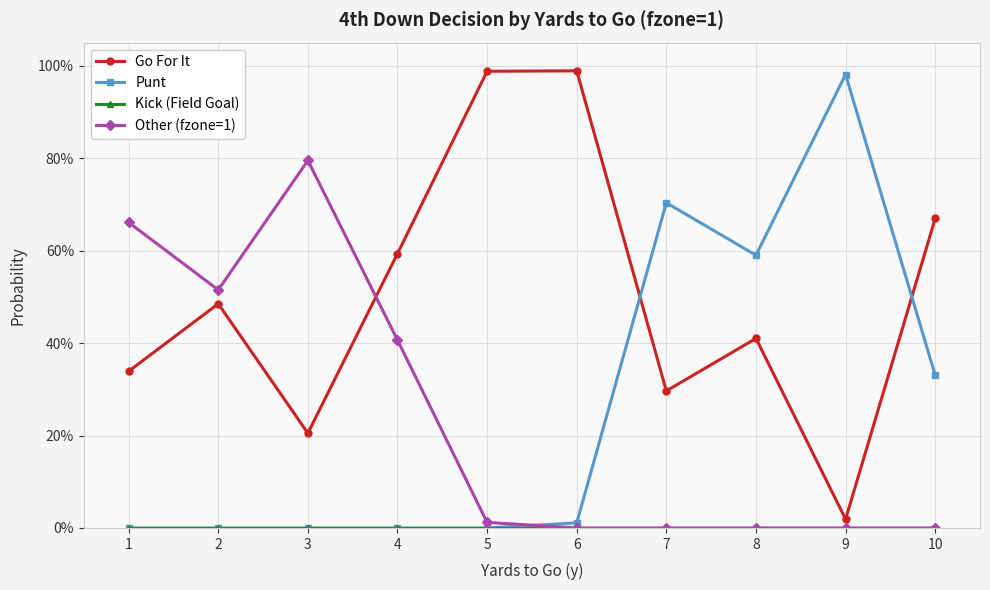

True or false: Punt has a value of 0.6 at 8.

True